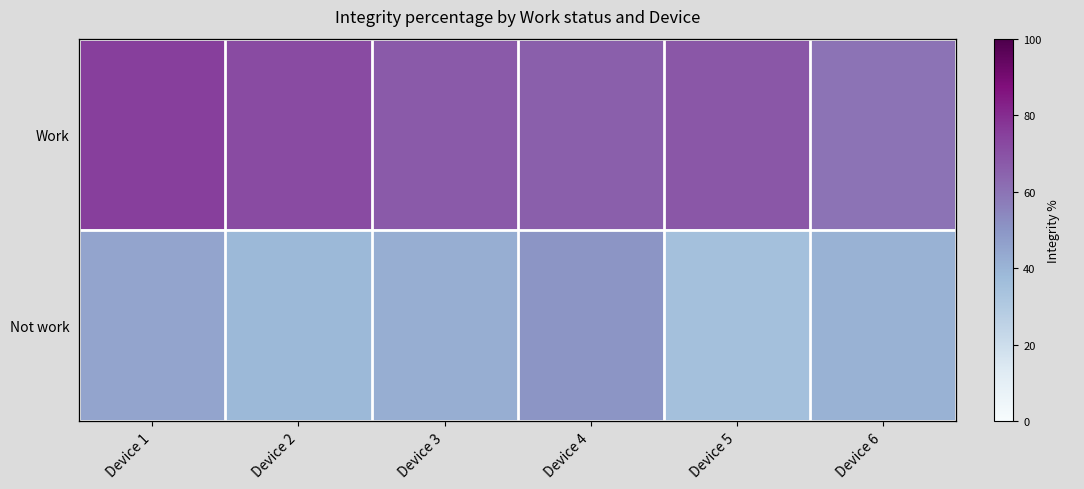

At which category is the sum across all series the highest?

Device 1